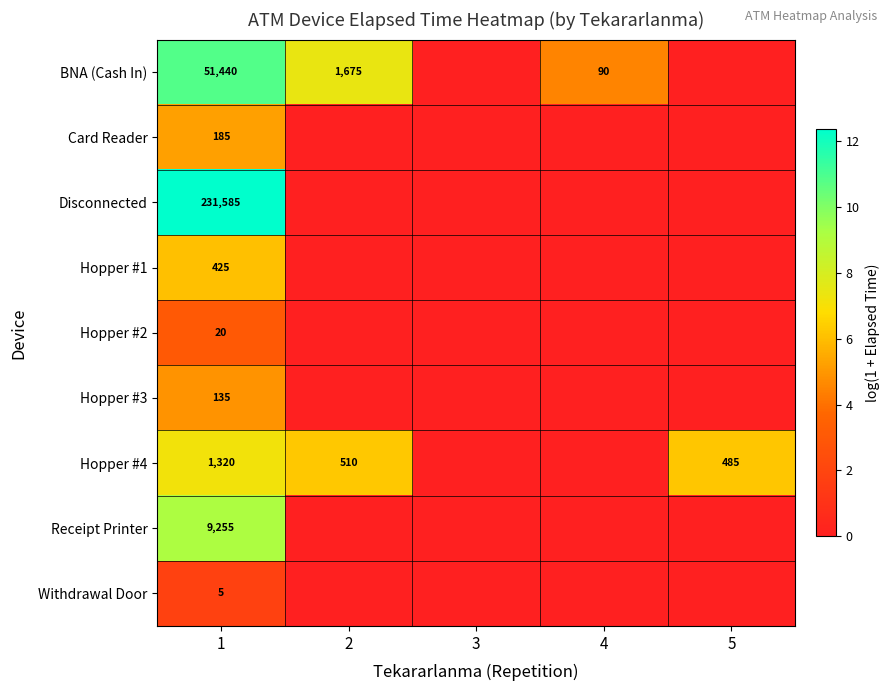

Which label corresponds to the largest value in the chart?

1